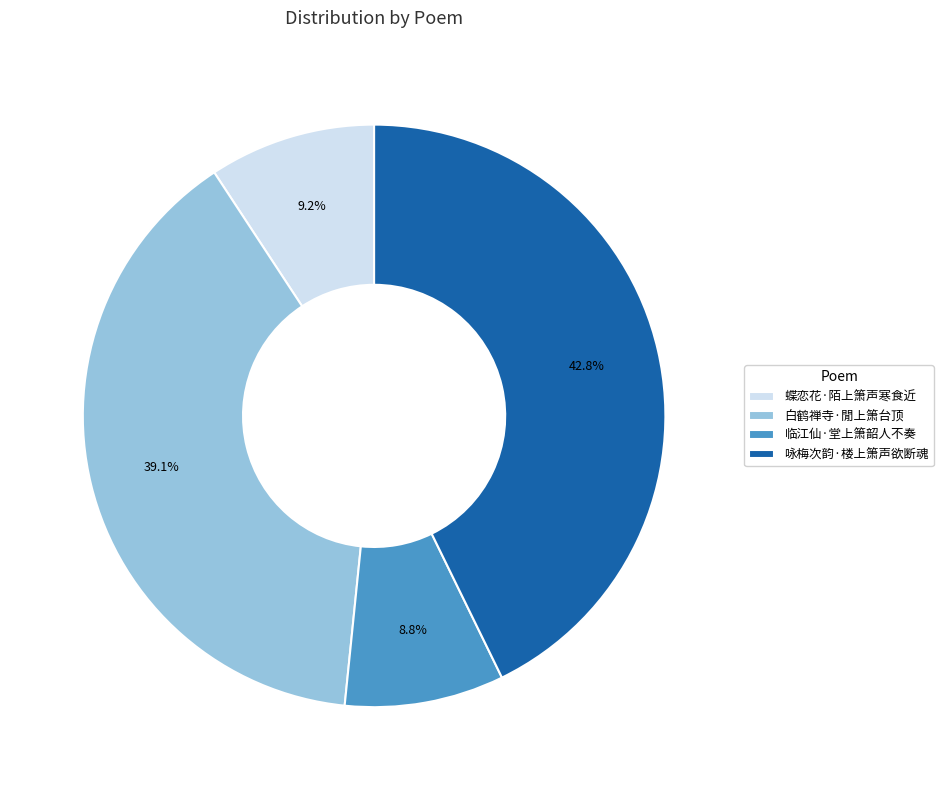

Approximately how many times larger is the value at 白鹤禅寺·閒上箫台顶 compared to 蝶恋花·陌上箫声寒食近?

4.2